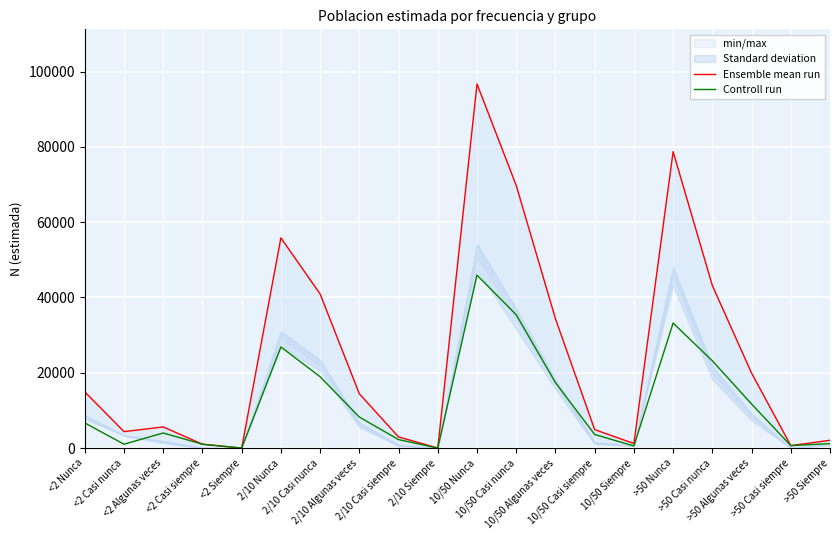

How many values in Ensemble mean run are above zero?

18